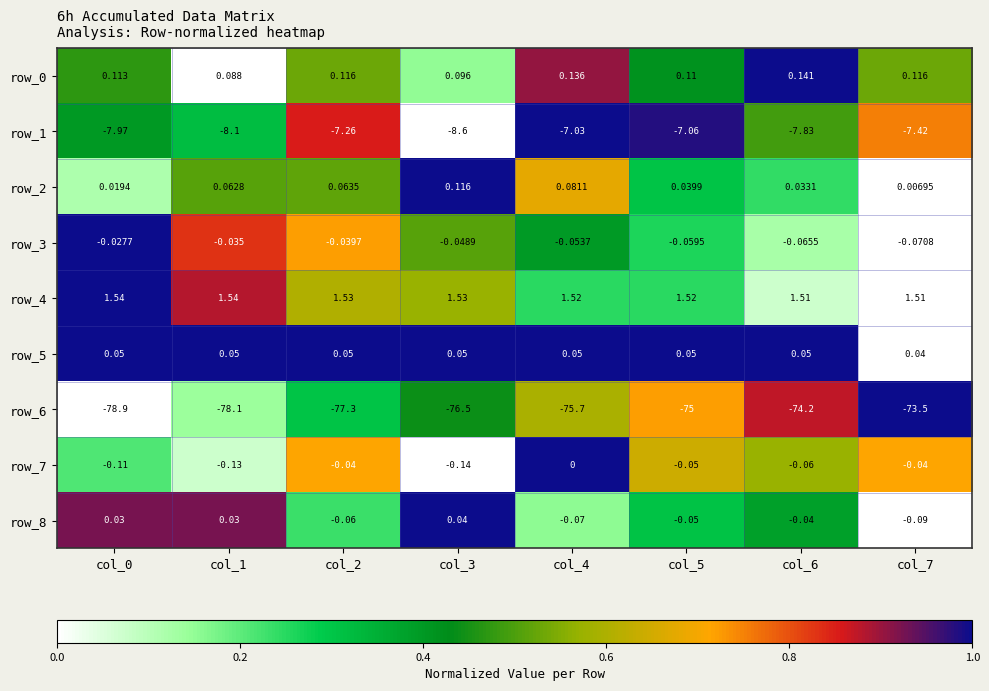

Is the value of row_1 at col_2 greater than the value of row_7 at col_1?

No